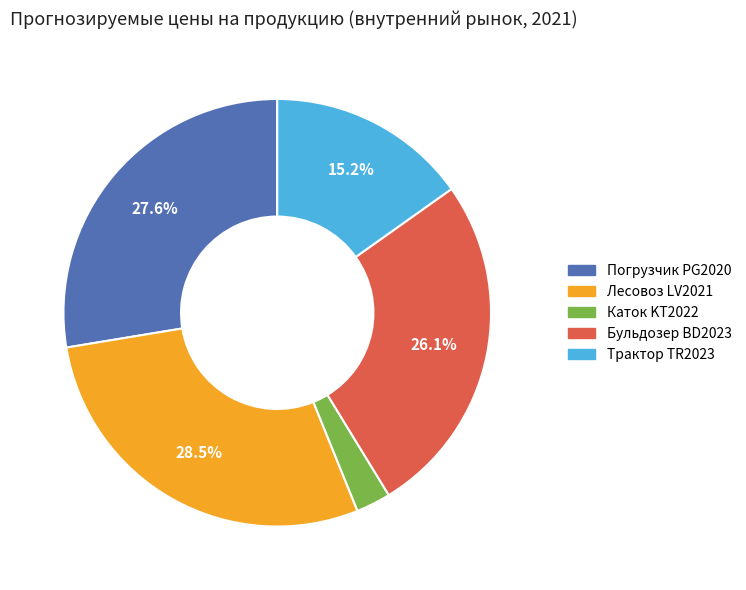

Is Лесовоз LV2021 the majority of the pie?

No